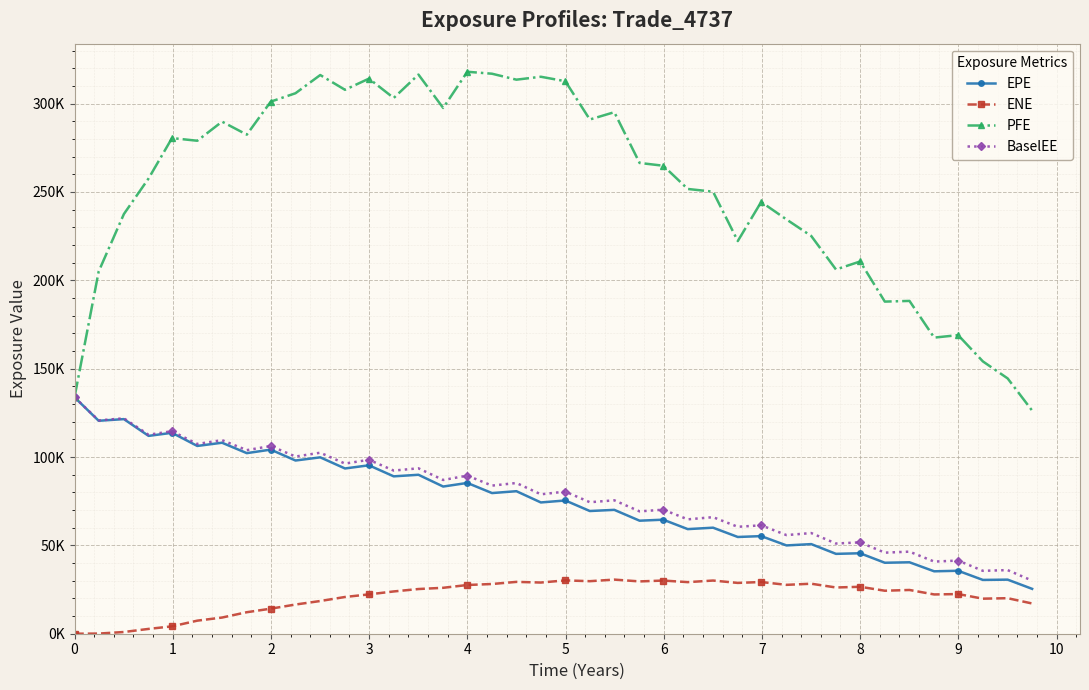

Rank the series by their maximum value, from lowest to highest.

ENE, EPE, BaselEE, PFE